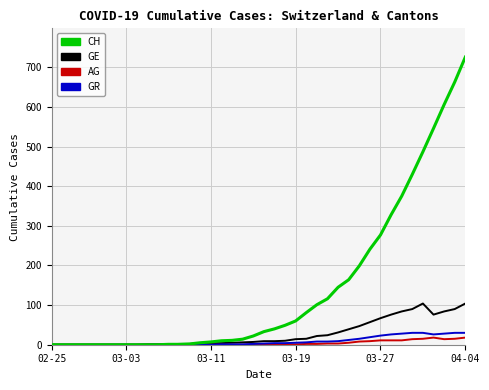

What is the maximum value shown in the chart?

726